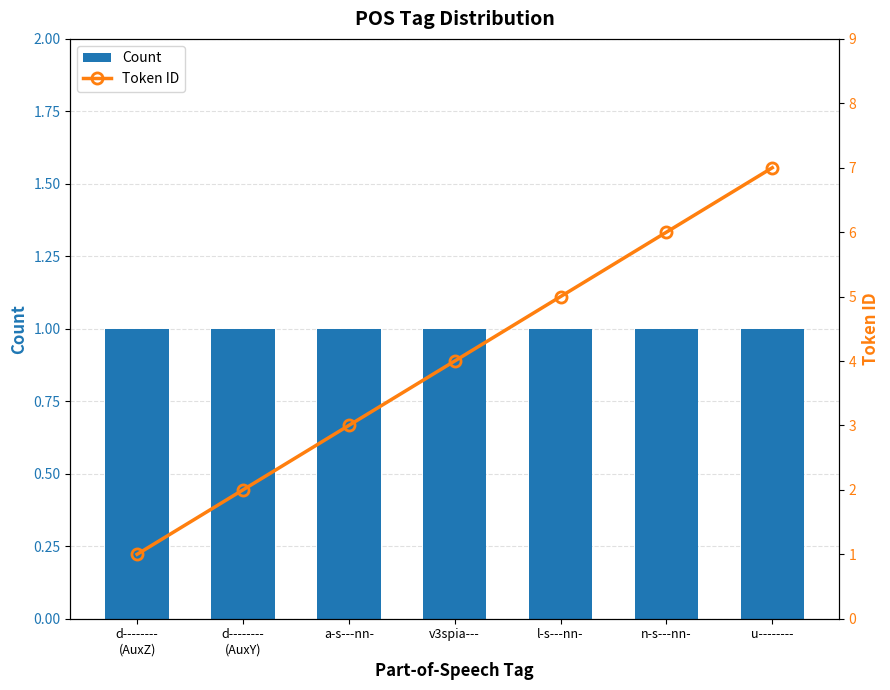

What is the highest value of the Count series?

1